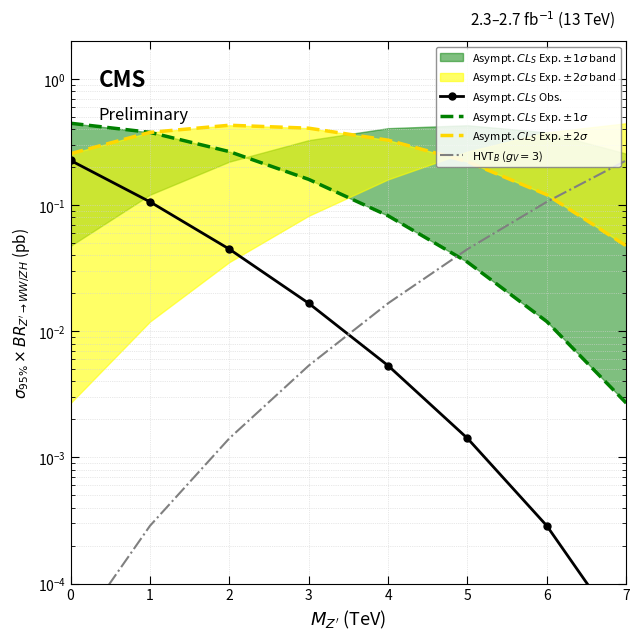

How many times do Asympt. $CL_S$ Exp. $\pm 1\sigma$ and Asympt. $CL_S$ Exp. $\pm 2\sigma$ cross each other?

1